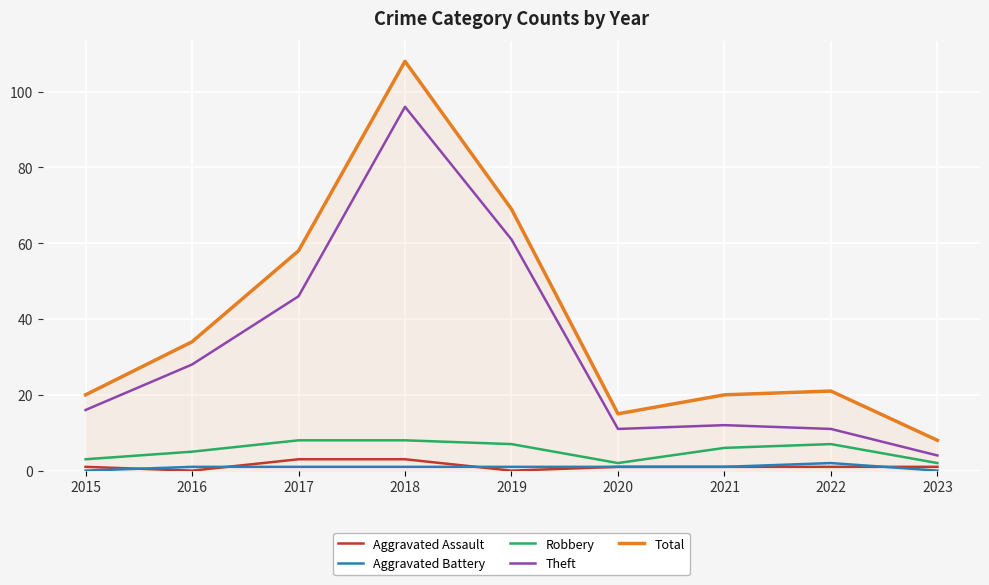

Which series changed the most between 2016 and 2023?

Total